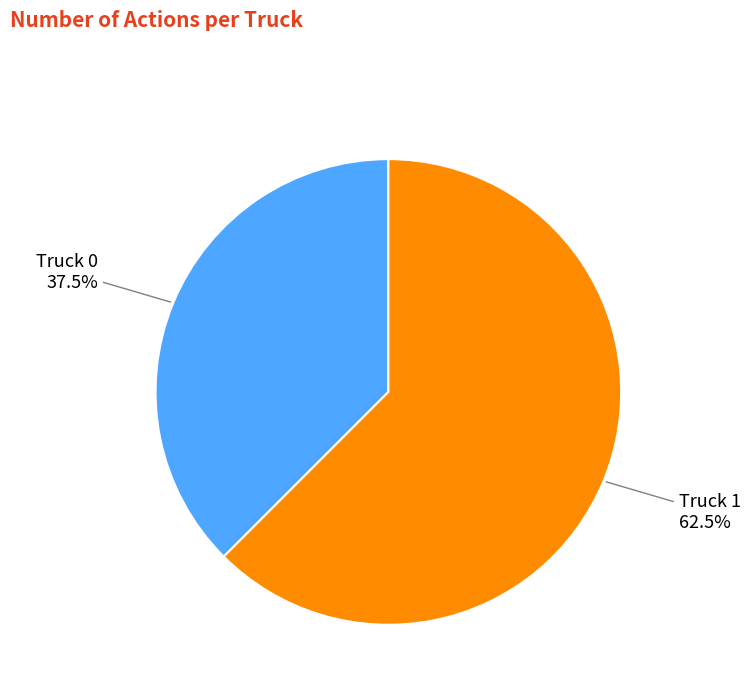

What is the ratio of the value at Truck 1 to the value at Truck 0?

1.7